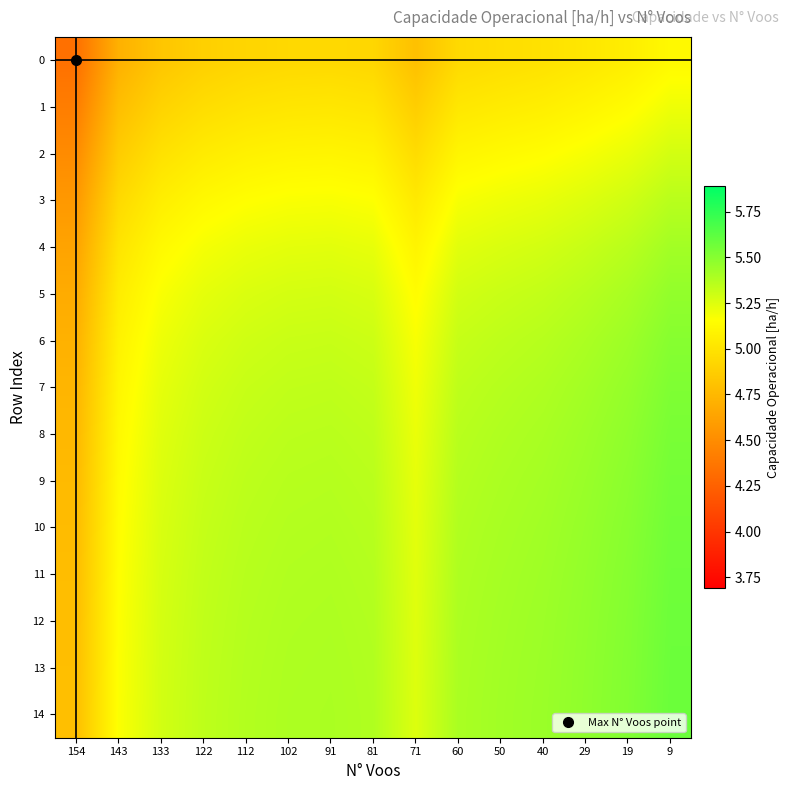

Which series has the largest total across all categories?

14